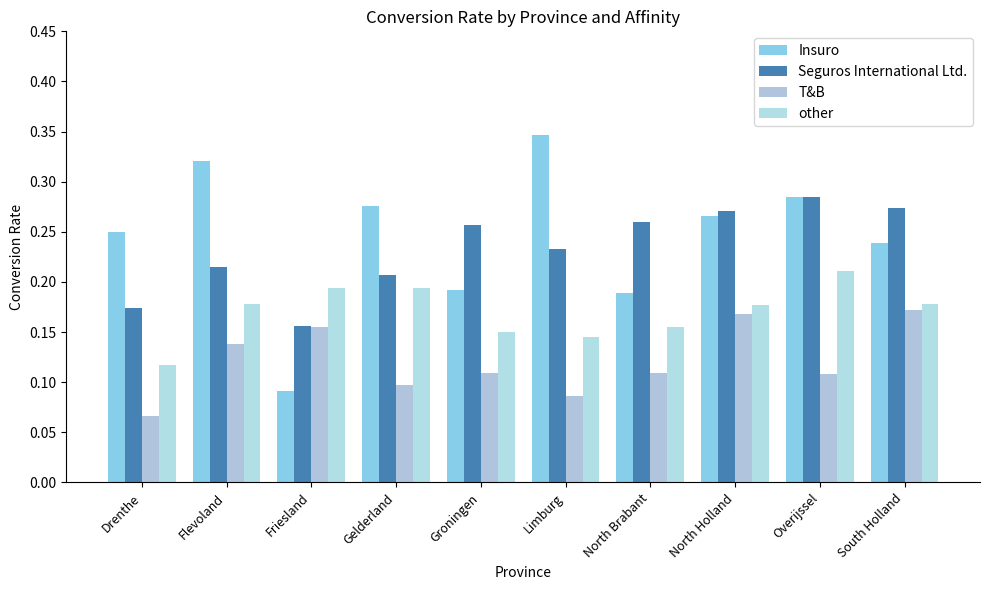

Which series has the largest range (max minus min)?

Insuro